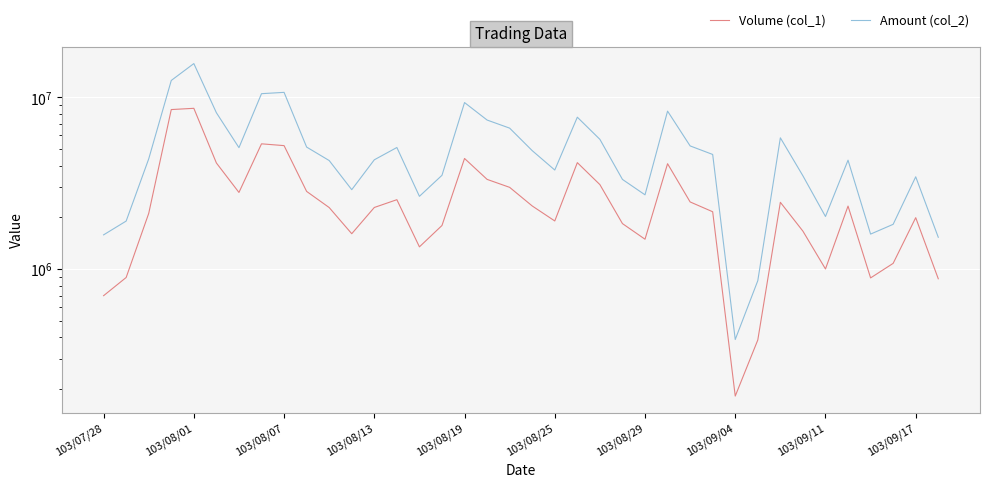

What is the difference between the Volume (col_1) values at 103/08/29 and 22?

309000